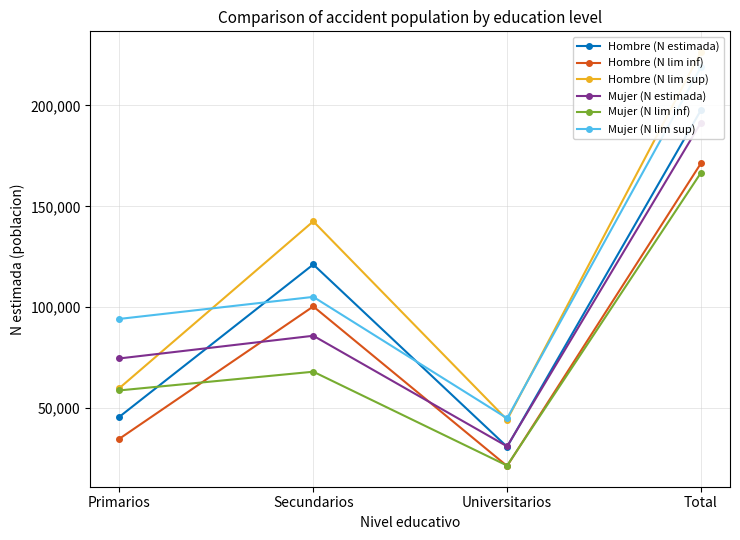

Does the chart display data point markers on the line(s)?

Yes